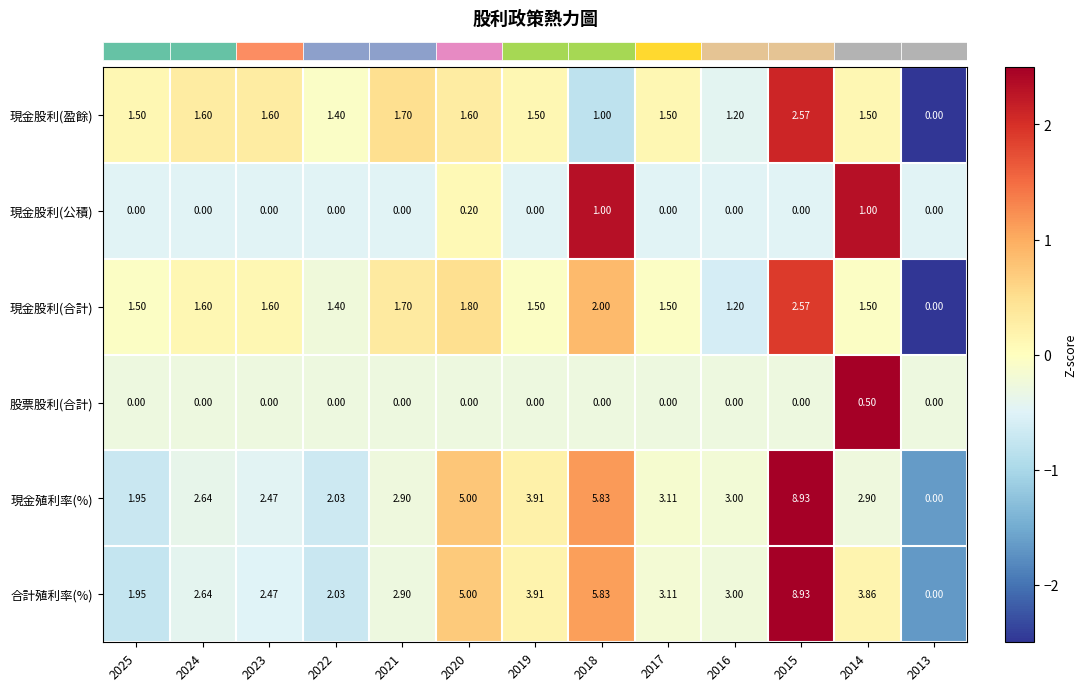

Which series has the largest total across all categories?

合計殖利率(%)